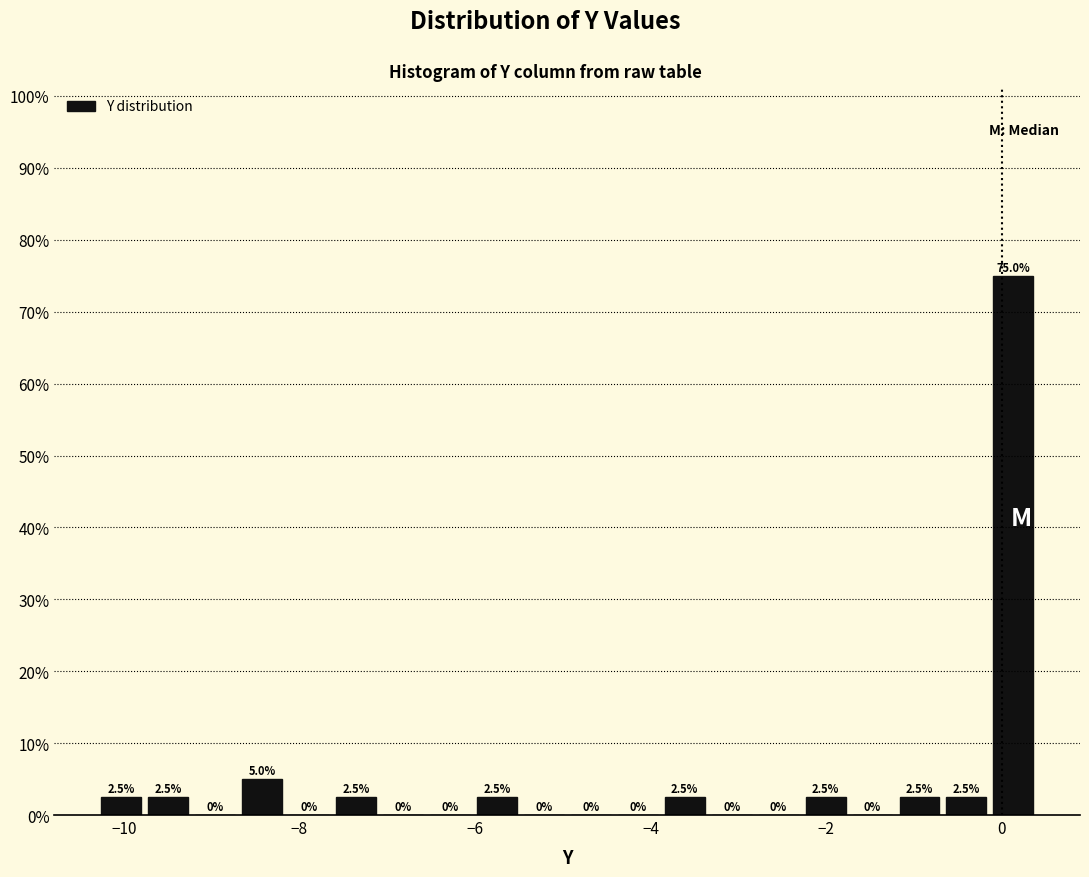

Around what value on the x-axis is the tallest bar? Give the approximate position of its centre, as read against the axis.

0.2